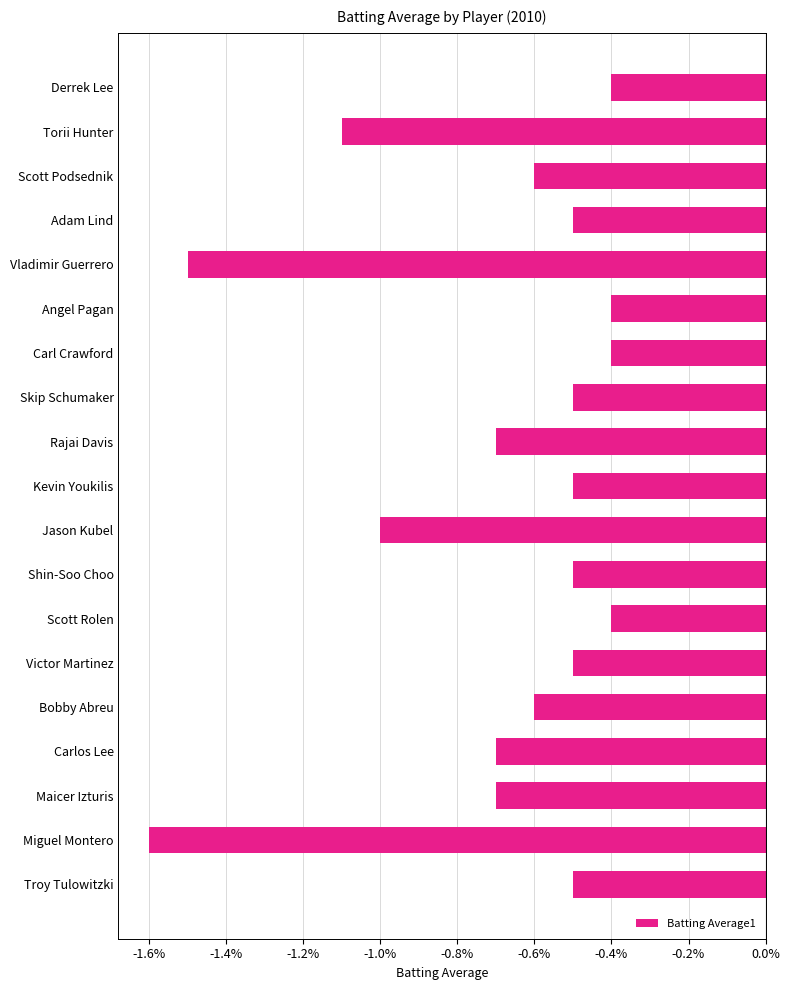

Does the chart contain any negative values?

Yes